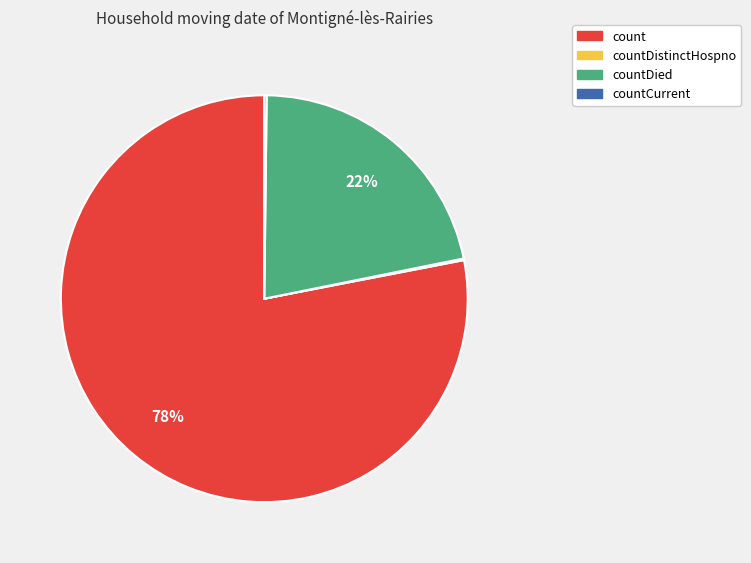

The countDied slice represents 28% of the pie. True or false?

False